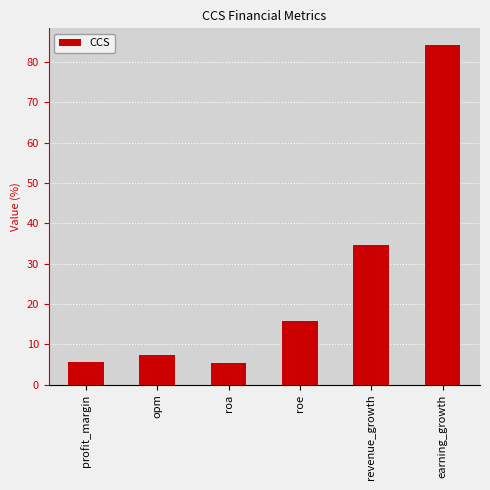

Does the chart contain any negative values?

No